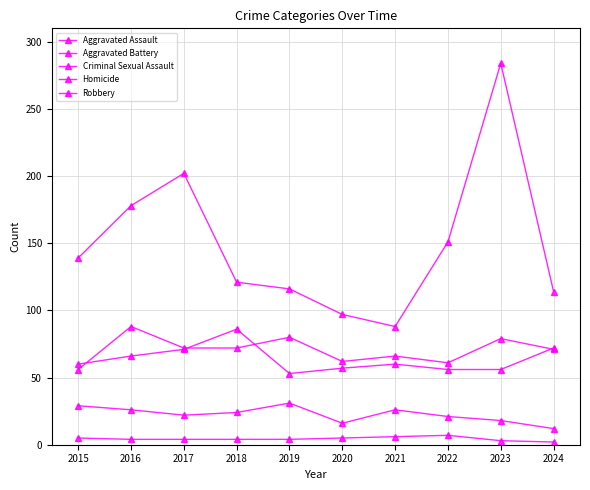

Reading left to right, transcribe all the data shown in this chart.

Aggravated Assault: 56	88	72	72	80	62	66	61	79	71
Aggravated Battery: 60	66	71	86	53	57	60	56	56	72
Criminal Sexual Assault: 29	26	22	24	31	16	26	21	18	12
Homicide: 5	4	4	4	4	5	6	7	3	2
Robbery: 139	178	202	121	116	97	88	151	284	114